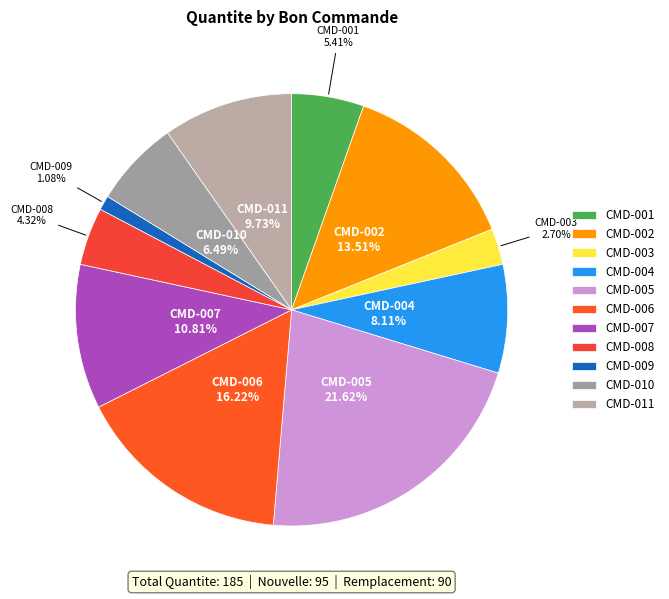

Which category has the smallest portion of the pie?

CMD-009